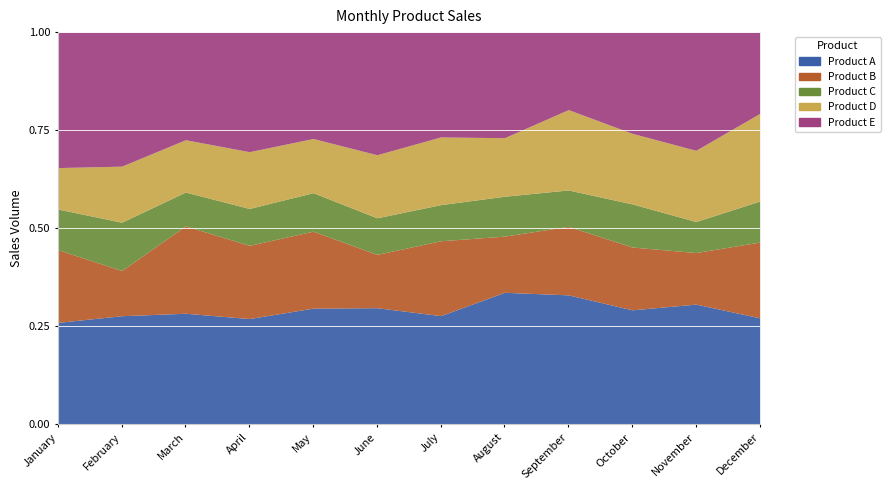

What is the difference between the second highest and second lowest values in the Product A series?

1718